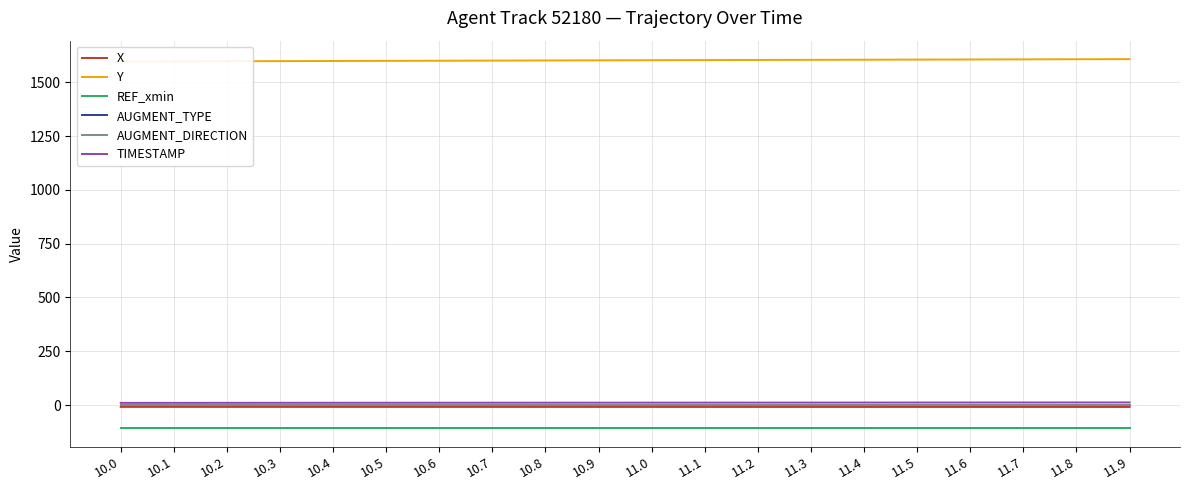

Rank the series by their maximum value, from highest to lowest.

Y, TIMESTAMP, AUGMENT_TYPE, AUGMENT_DIRECTION, X, REF_xmin